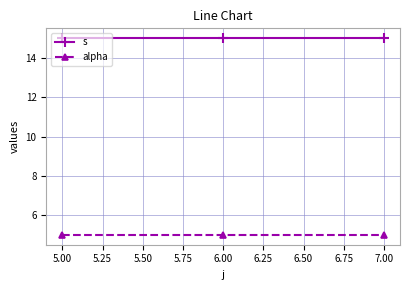

What is the value of the alpha point at the 1st from the left?

5